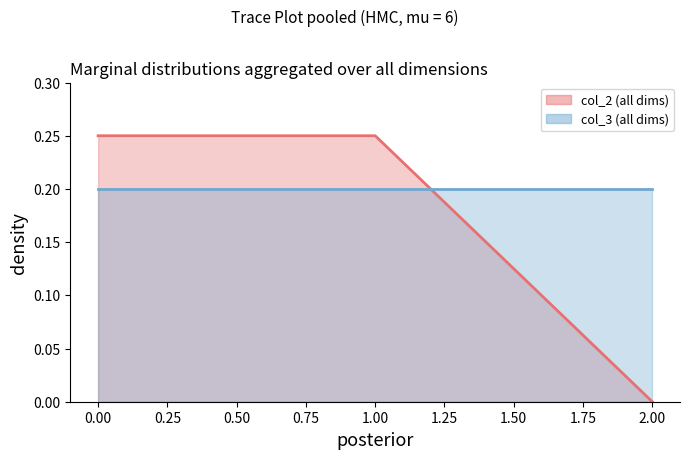

What is the sum of the values at 1 and 0?

0.5